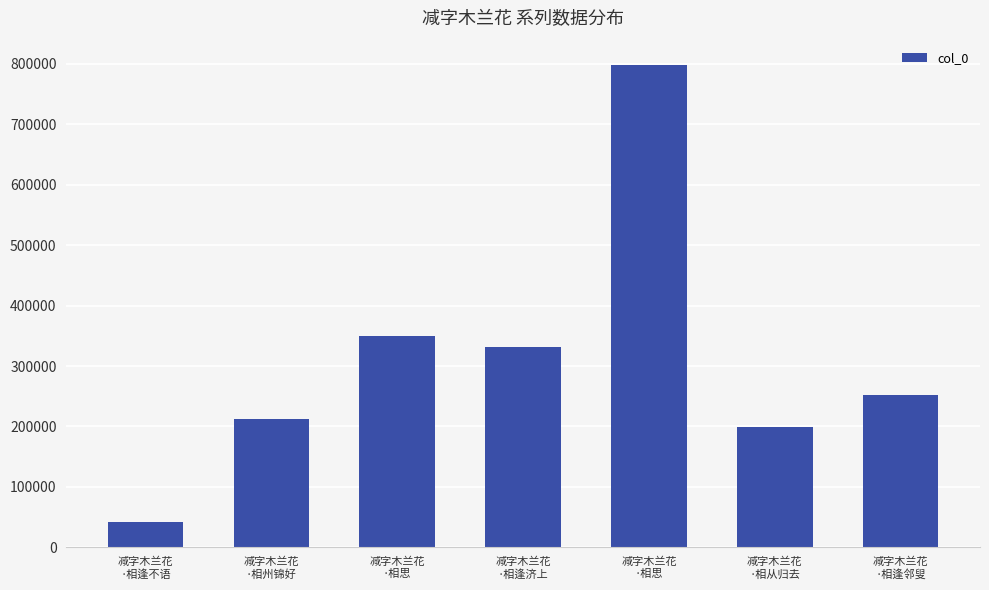

True or false: the data shows 207309 at 减字木兰花
·相思.

False